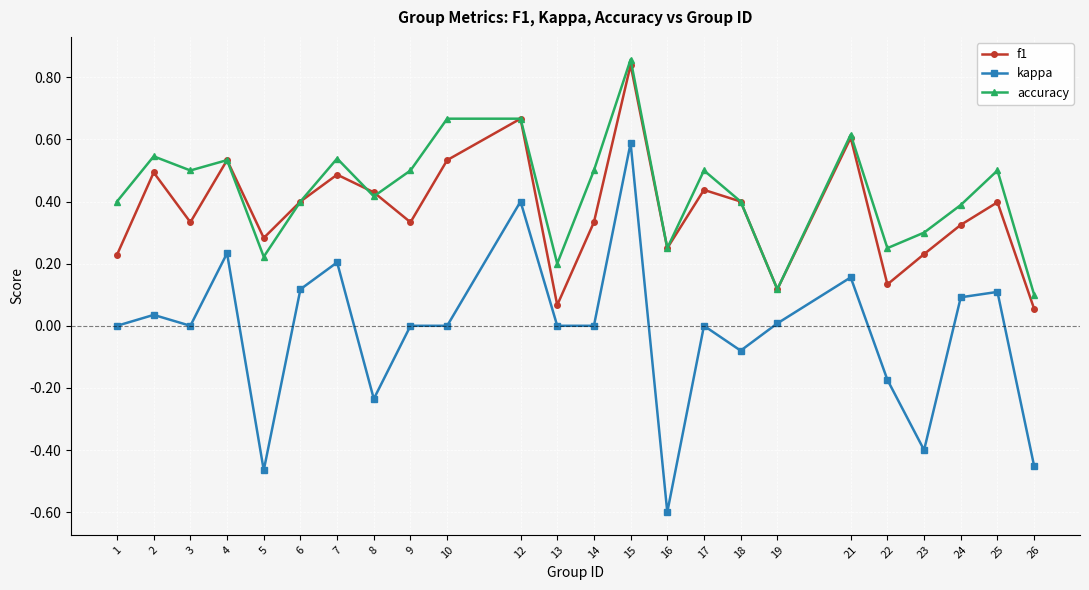

How many accuracy values are between 0 and 1?

24